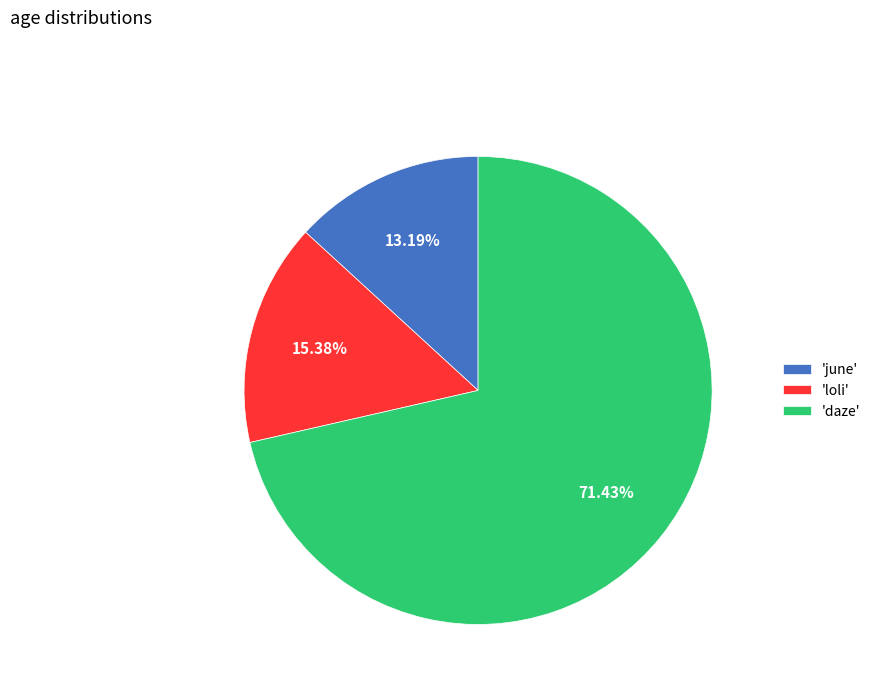

Rank the categories by value from highest to lowest.

'daze', 'loli', 'june'